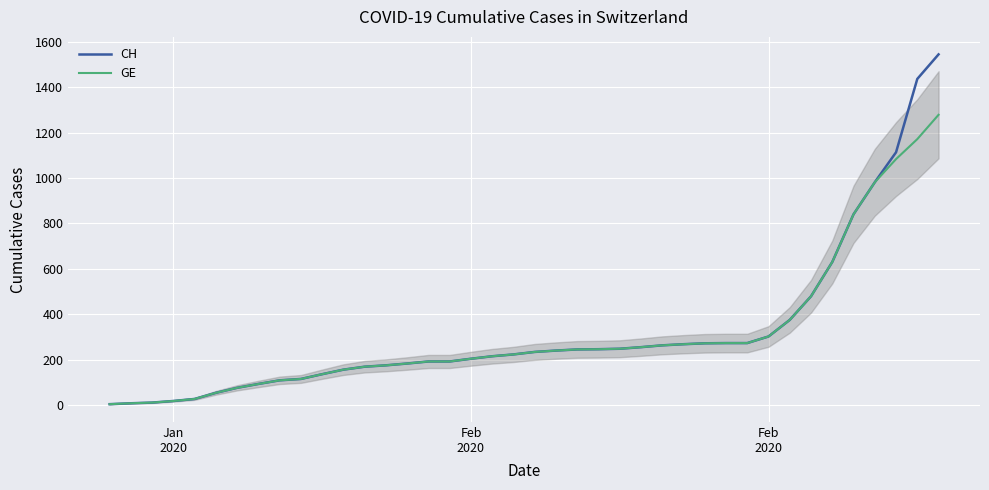

List the series in order of their peak value, highest first.

CH, GE